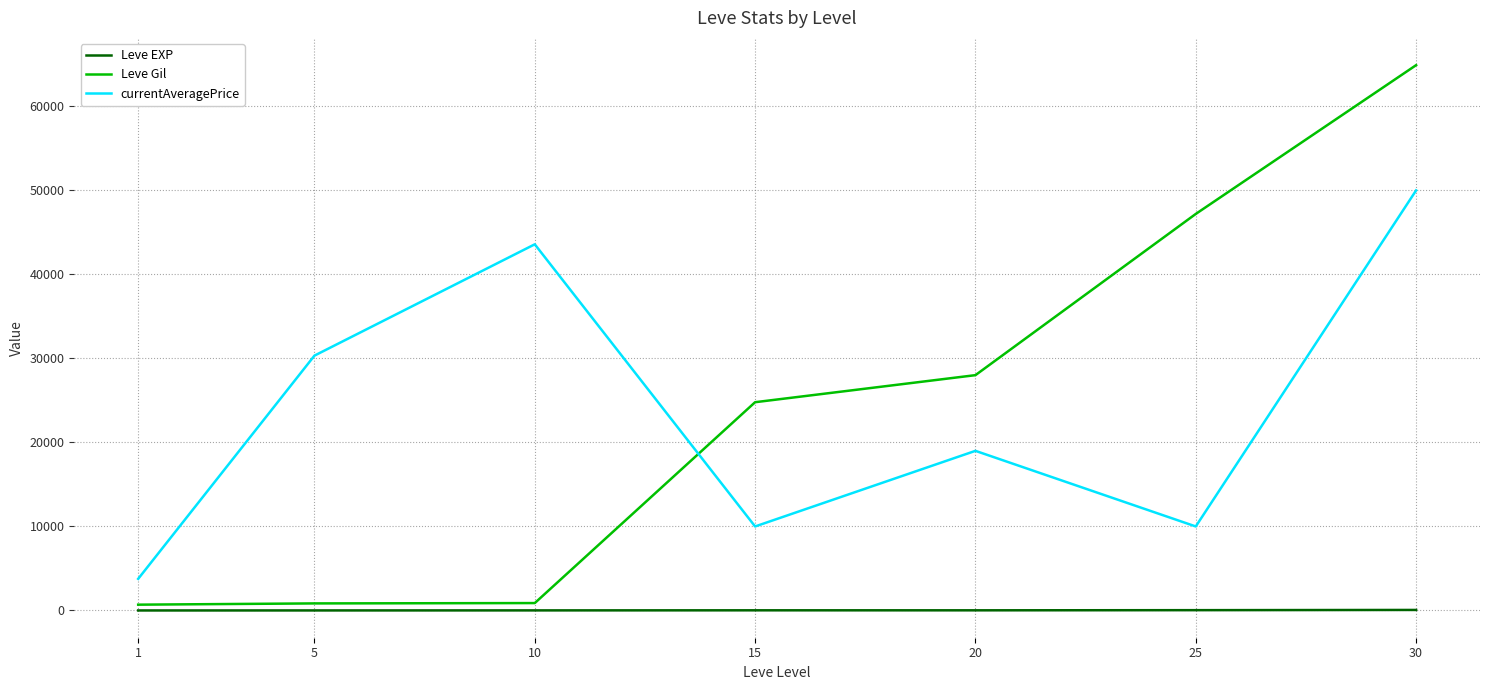

What is the minimum value for currentAveragePrice?

3763